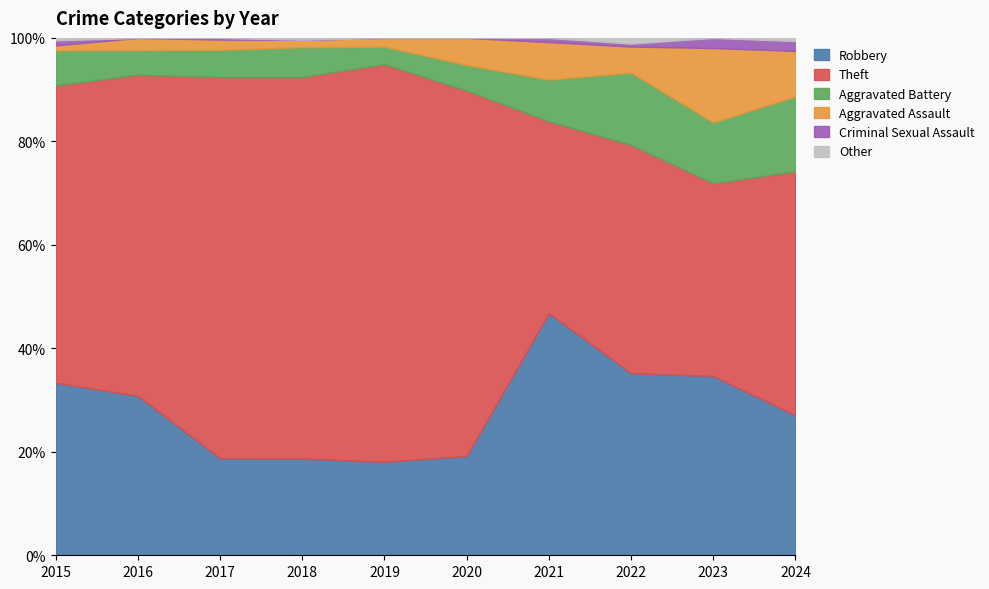

True or false: Aggravated Assault and Robbery cross at least once.

False